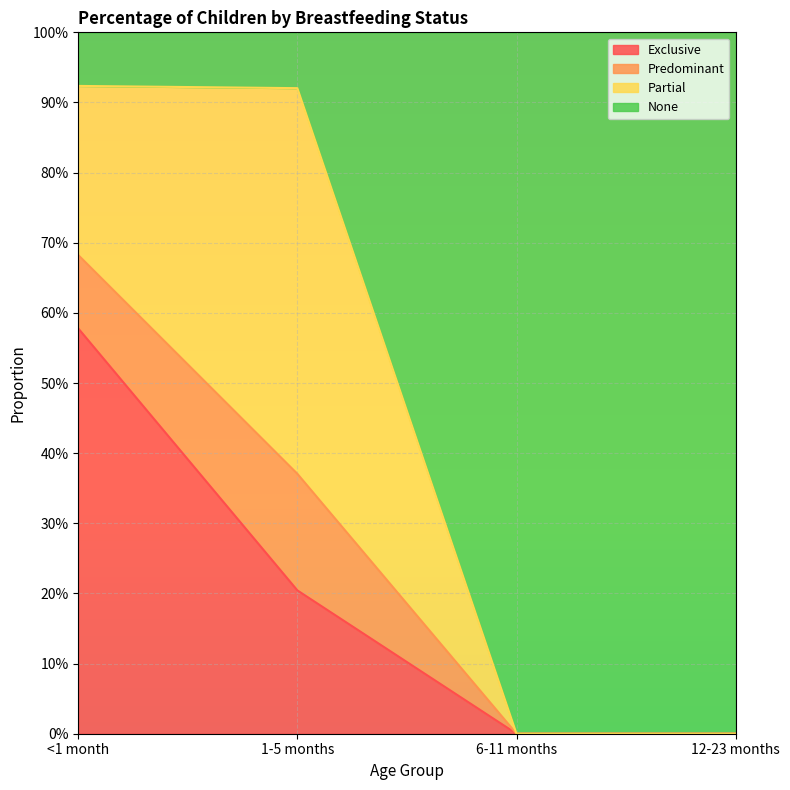

Does the chart display data point markers on the line(s)?

No